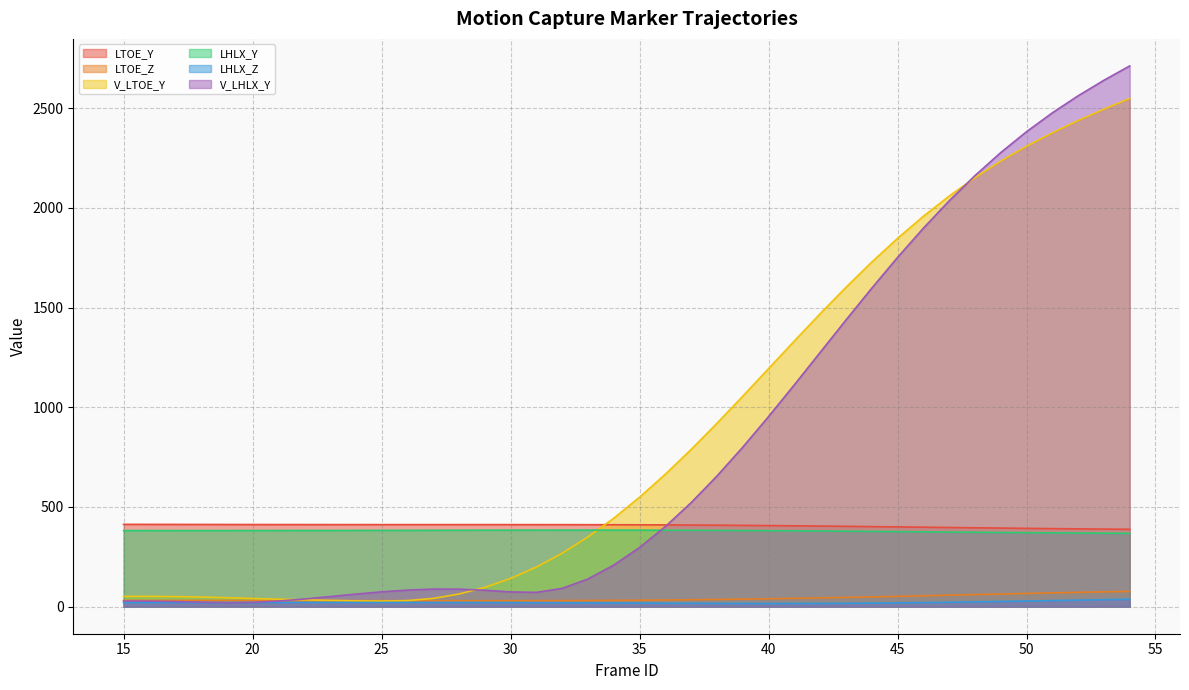

Which series has the largest total across all categories?

V_LTOE_Y